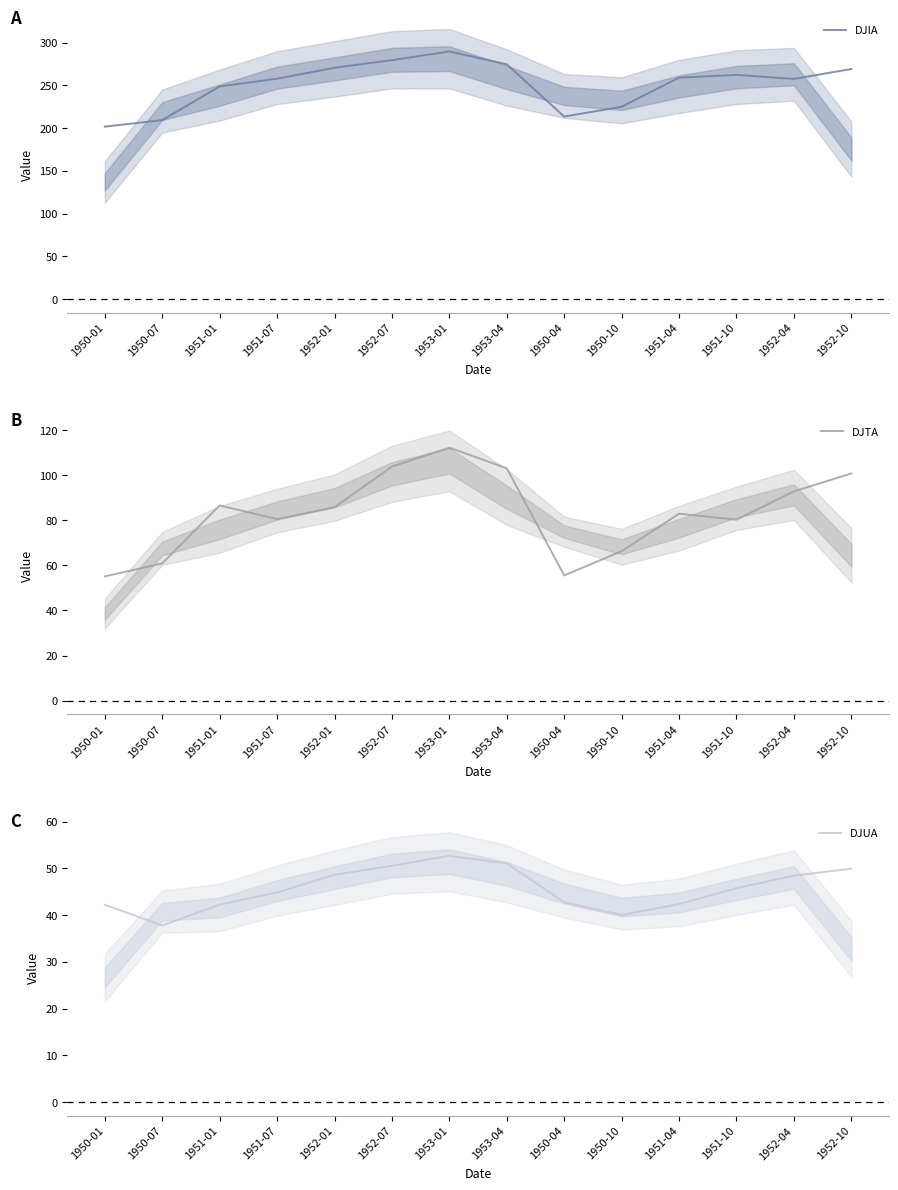

Where is the first local maximum for DJUA?

1953-01